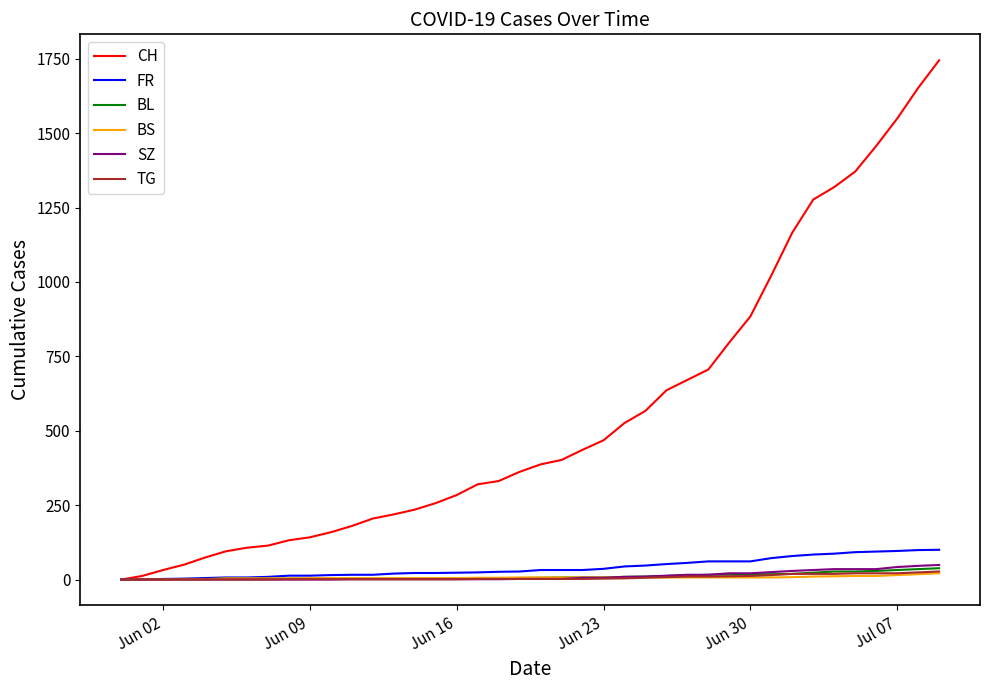

What is the greatest value displayed?

1745